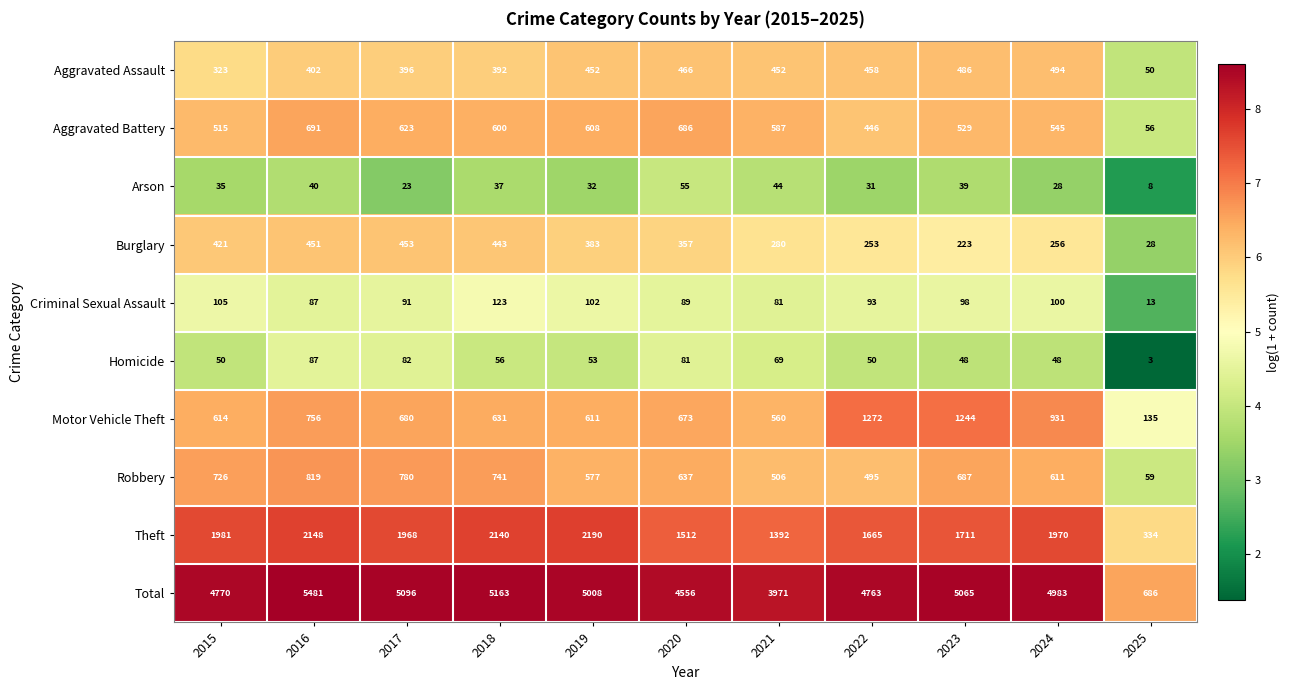

Rank the series at 2015 from lowest to highest value.

Arson, Homicide, Criminal Sexual Assault, Aggravated Assault, Burglary, Aggravated Battery, Motor Vehicle Theft, Robbery, Theft, Total